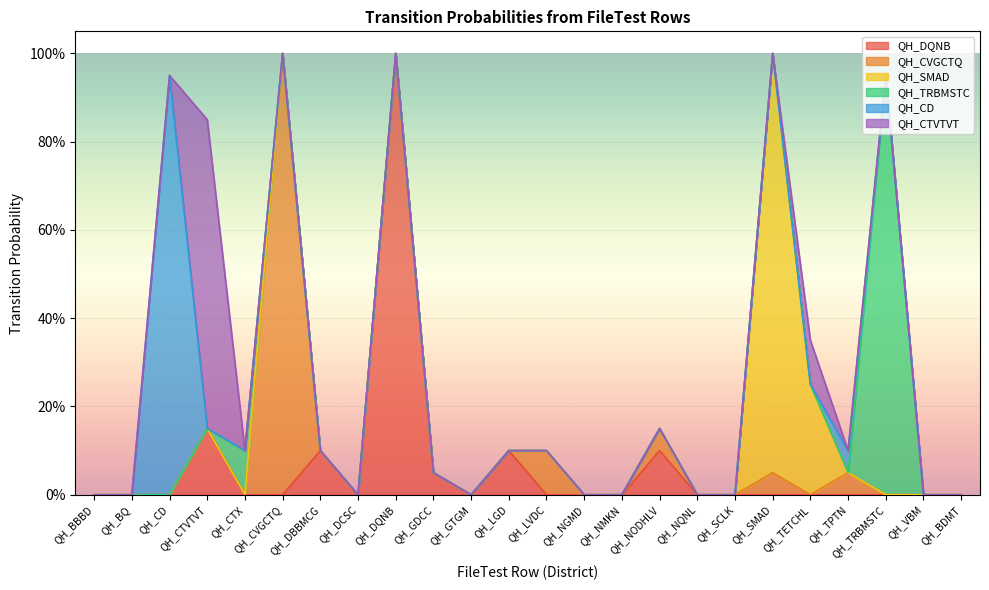

Rank the categories by QH_CD value from highest to lowest.

QH_CD, QH_TPTN, QH_BBBD, QH_BQ, QH_CTVTVT, QH_CTX, QH_CVGCTQ, QH_DBBMCG, QH_DCSC, QH_DQNB, QH_GDCC, QH_GTGM, QH_LGD, QH_LVDC, QH_NGMD, QH_NMKN, QH_NODHLV, QH_NQNL, QH_SCLK, QH_SMAD, QH_TETCHL, QH_TRBMSTC, QH_VBM, QH_BDMT